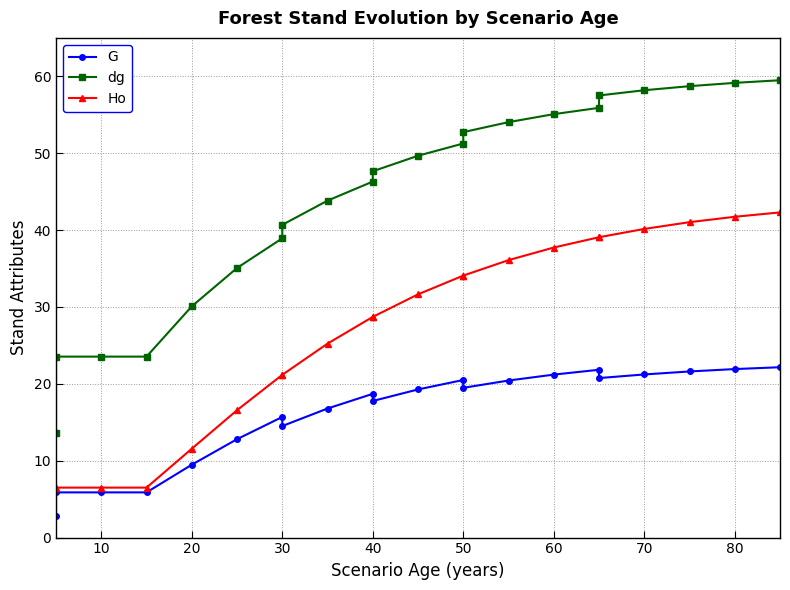

True or false: G and Ho intersect in this chart.

False